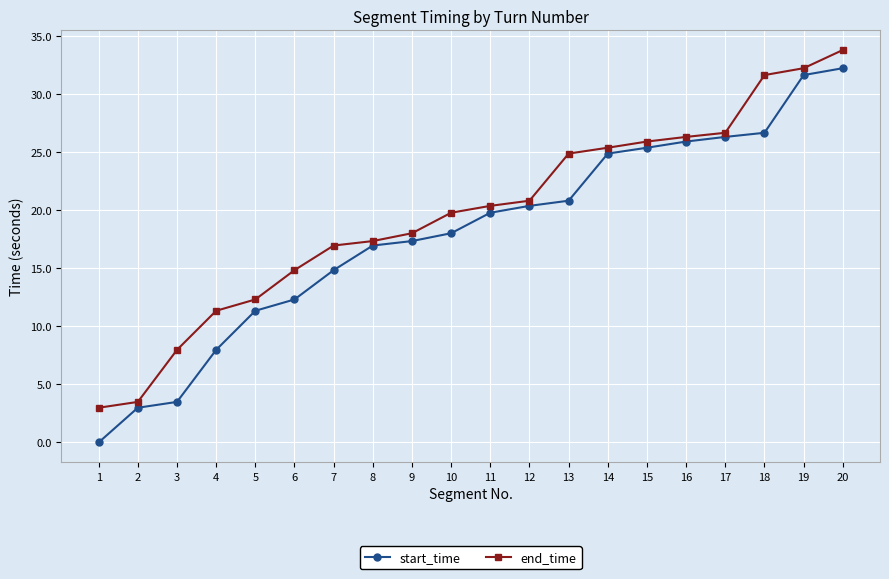

Reading right to left, list all the values displayed in this chart.

start_time: 32.2	31.6	26.7	26.3	25.9	25.4	24.9	20.8	20.4	19.8	18.0	17.3	17.0	14.8	12.3	11.3	8.0	3.5	3.0	0.0
end_time: 33.8	32.2	31.6	26.7	26.3	25.9	25.4	24.9	20.8	20.4	19.8	18.0	17.3	17.0	14.8	12.3	11.3	8.0	3.5	3.0